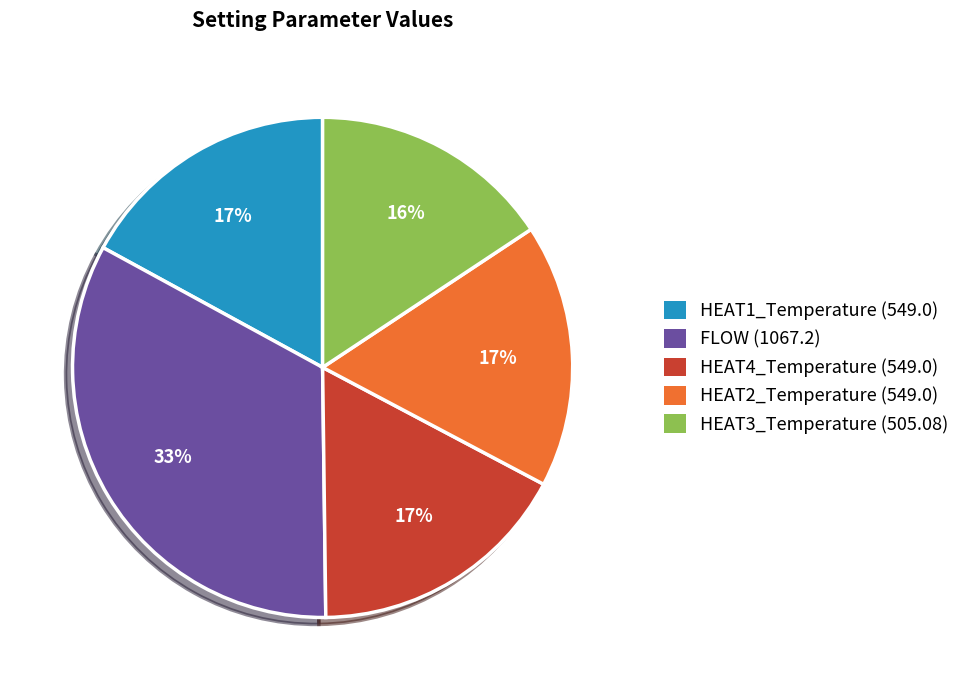

To the nearest percent, what is the average slice percentage?

20%